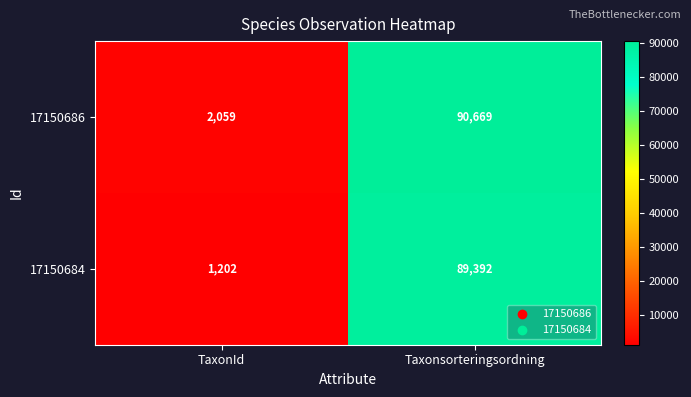

Which series has the largest range (max minus min)?

17150686